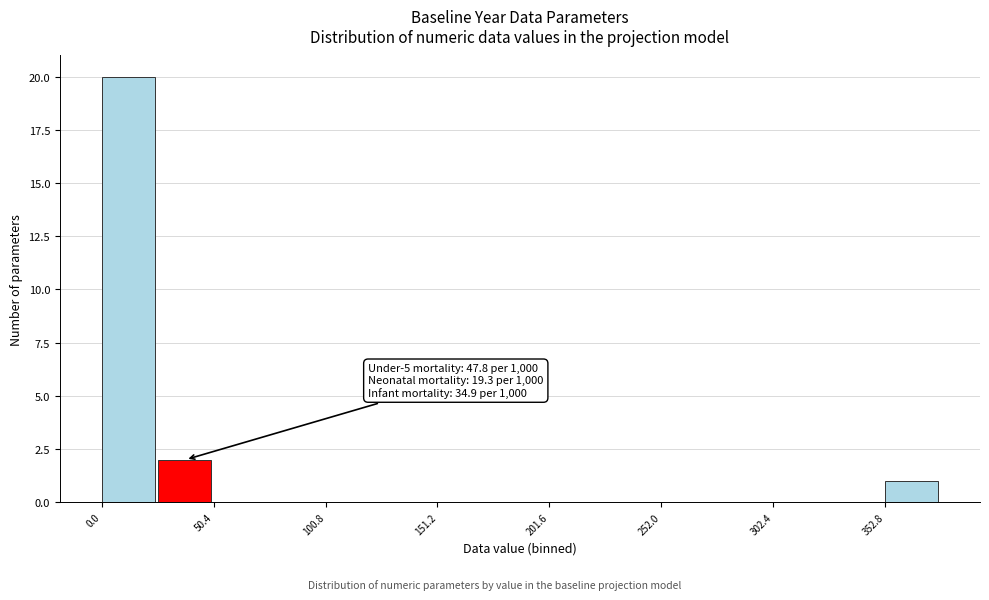

Read against the x-axis, roughly where is the centre of the tallest bar?

10